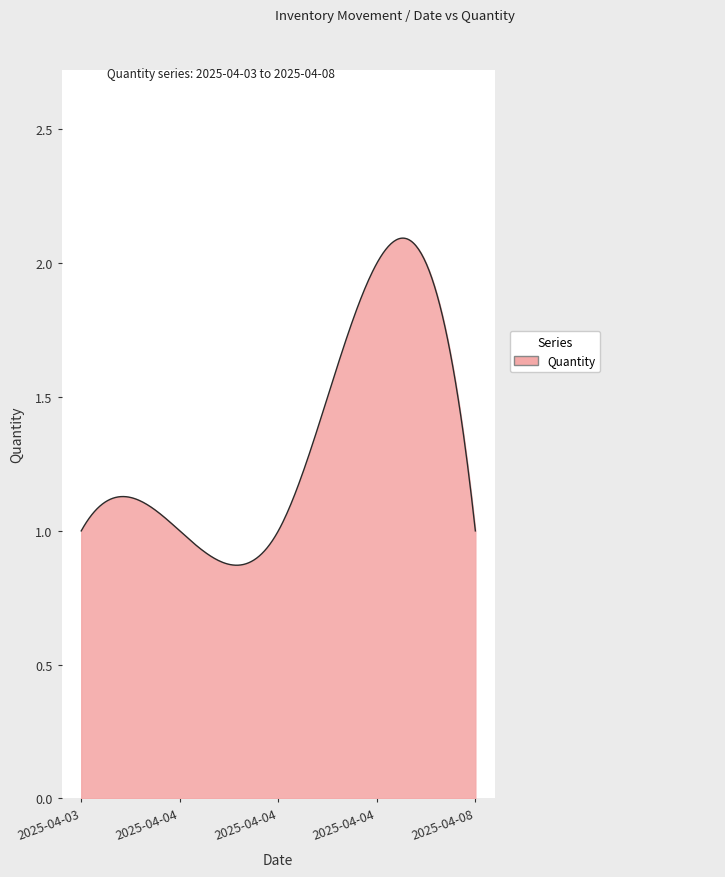

How many lines are shown in the chart?

1